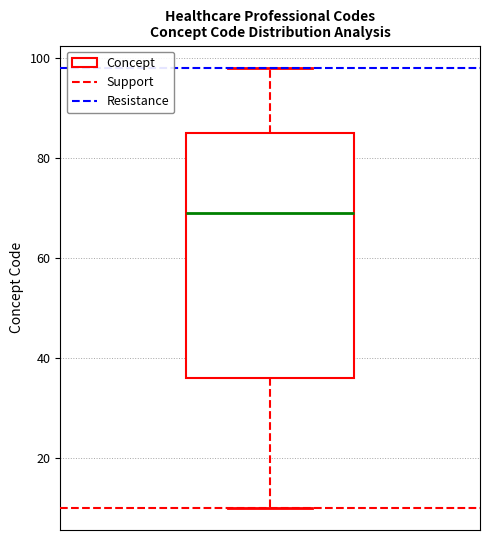

Read this box plot against the y-axis: the position of the median line, the range covered by the box, and the ends of both whiskers. The values are not printed on the chart, so give them approximately, as read against the axis.

median 70, box 36 to 86, whiskers 10 to 98